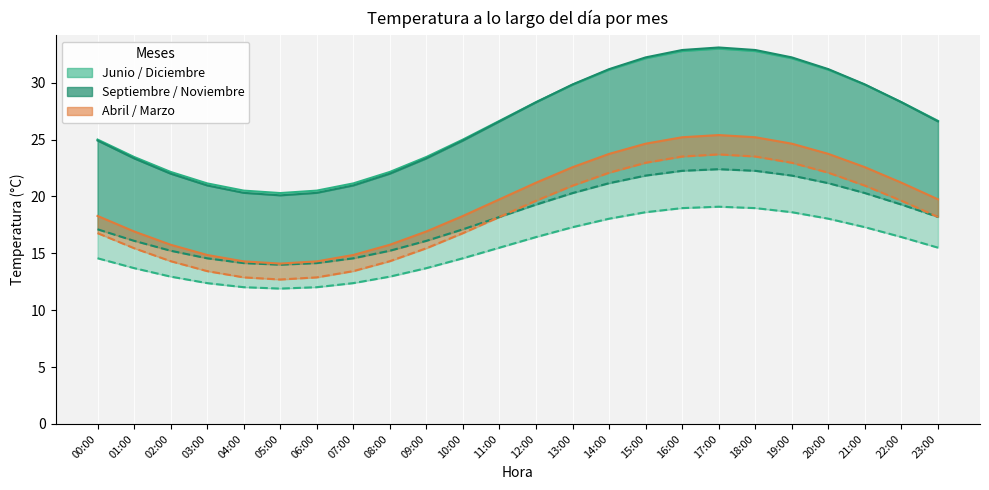

At which category does Septiembre reach its first local peak?

17:00